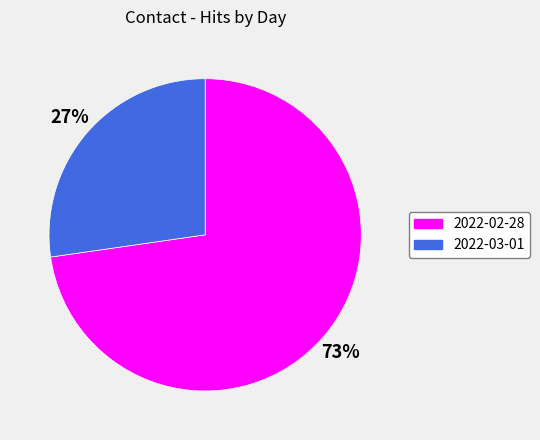

Which has a higher value, 2022-03-01 or 2022-02-28?

2022-02-28